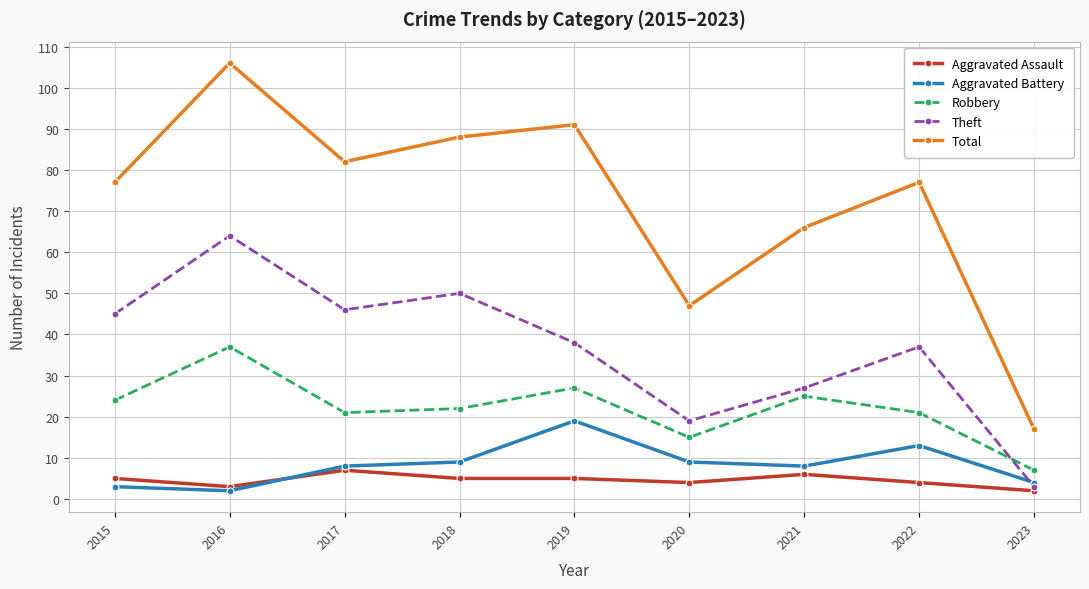

At which category does Total reach its first local valley?

2017